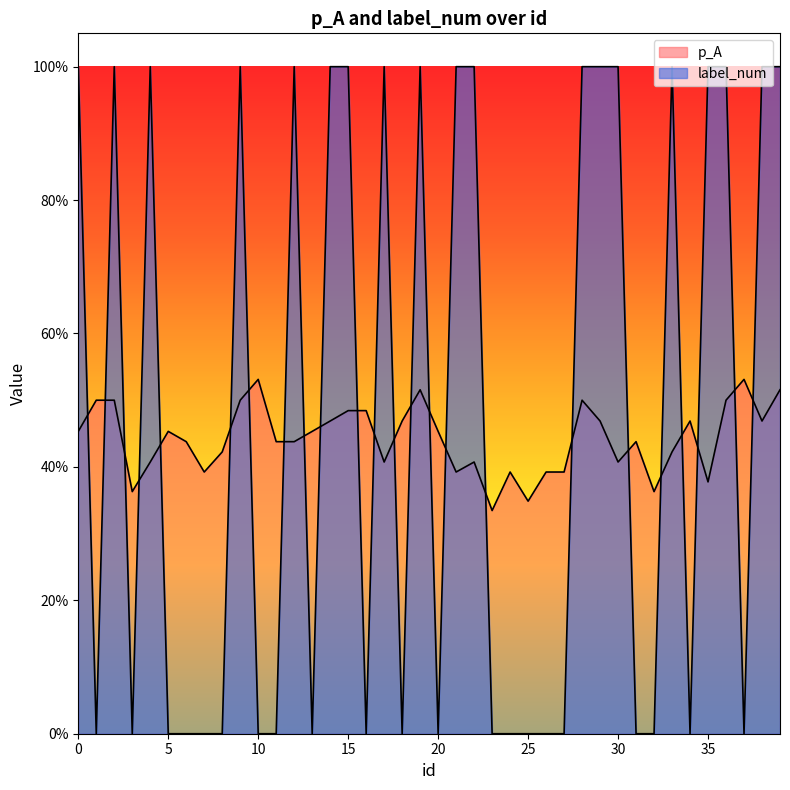

Which series changed the most between 17 and 36?

p_A